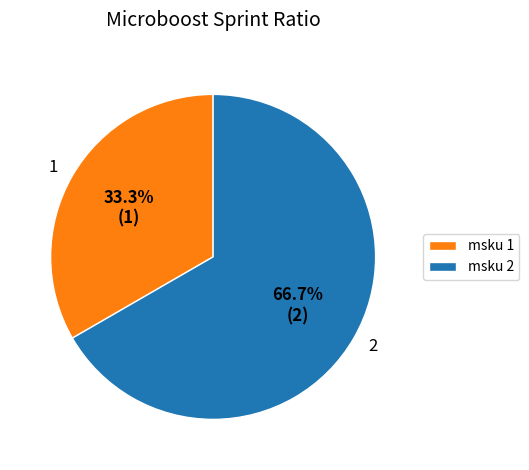

To the nearest percent, what is the difference between the 2 and 1 slice percentages?

33%